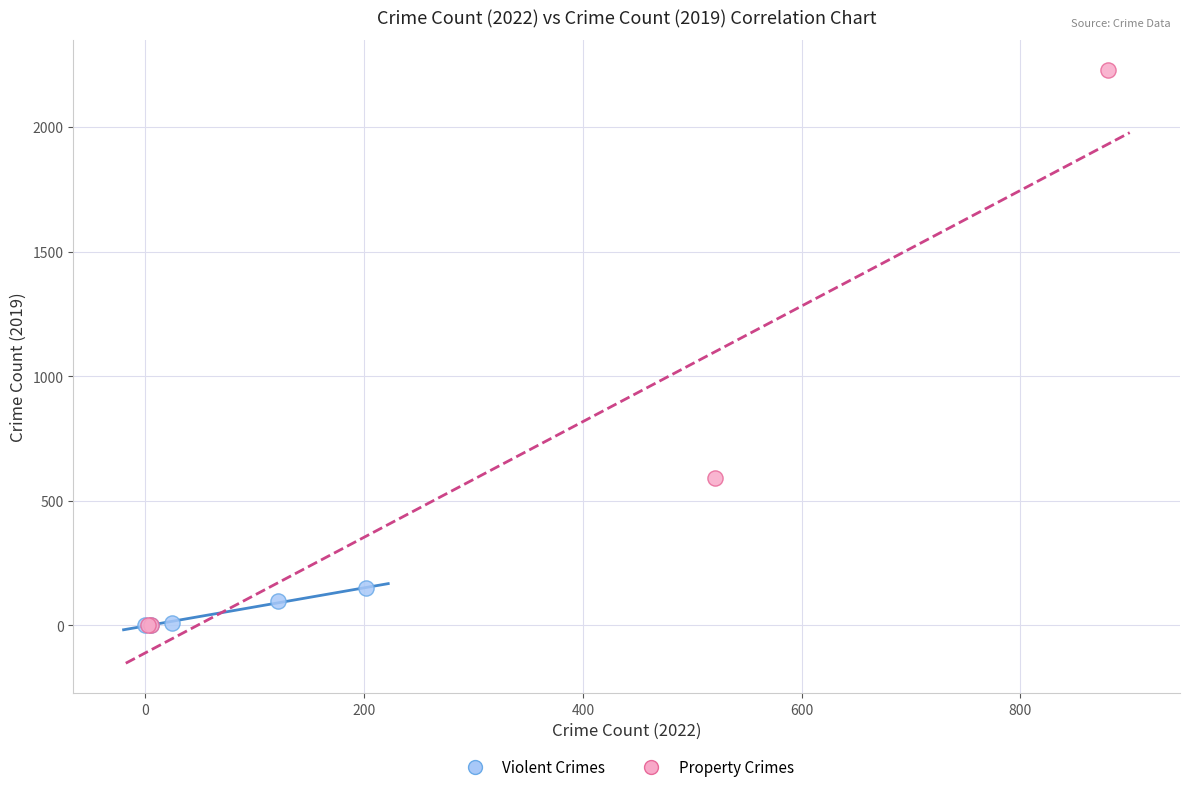

Which series reaches the maximum Y coordinate?

Property Crimes